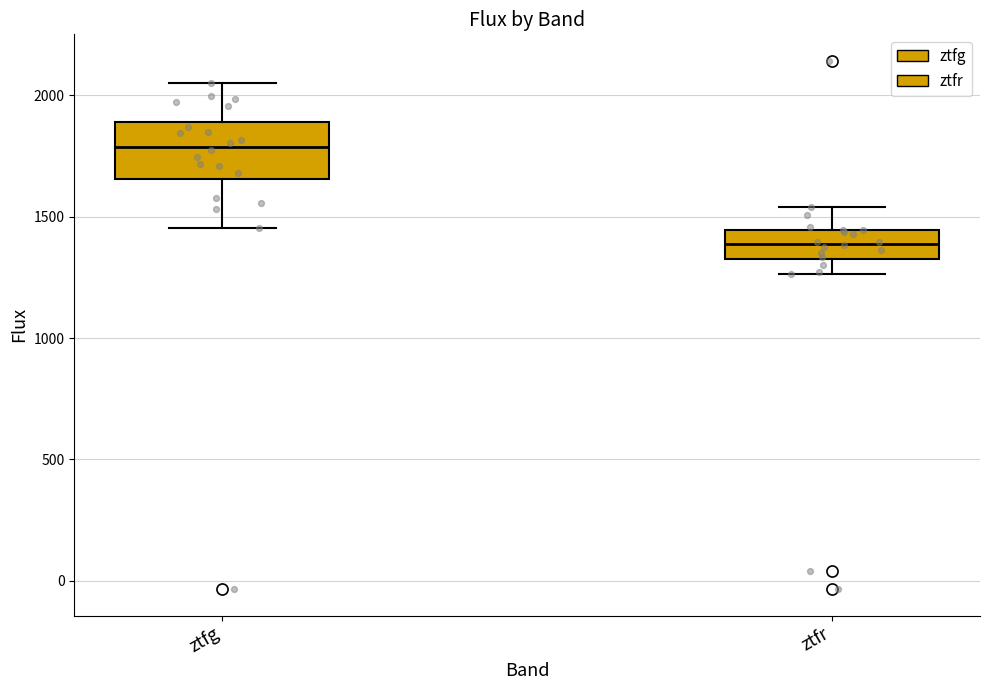

Which box is the tallest, from its lower edge to its upper edge?

ztfg